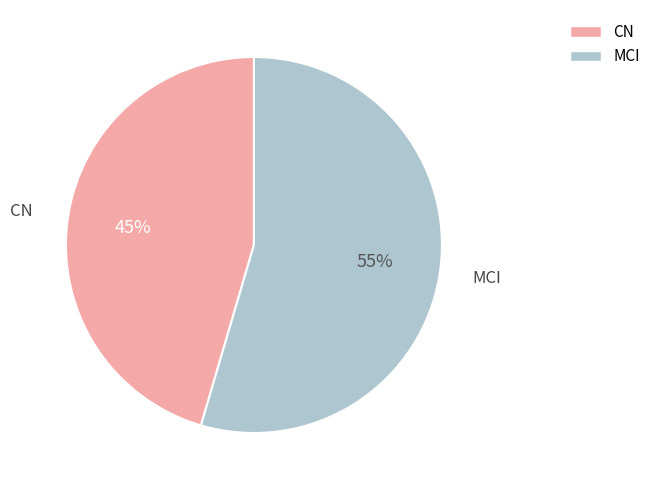

Which slice is the smallest?

CN